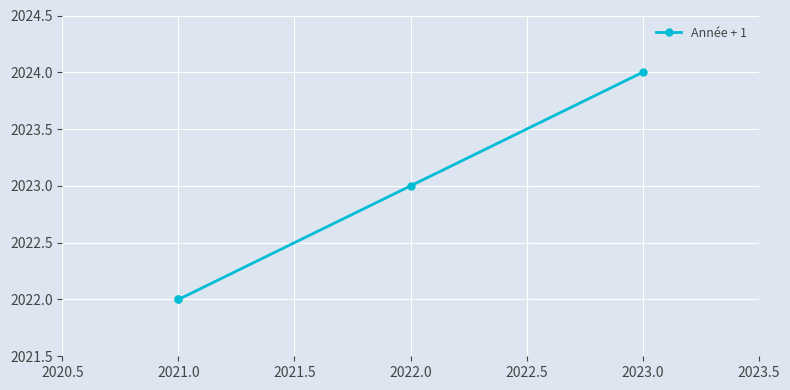

How many lines are shown in the chart?

1